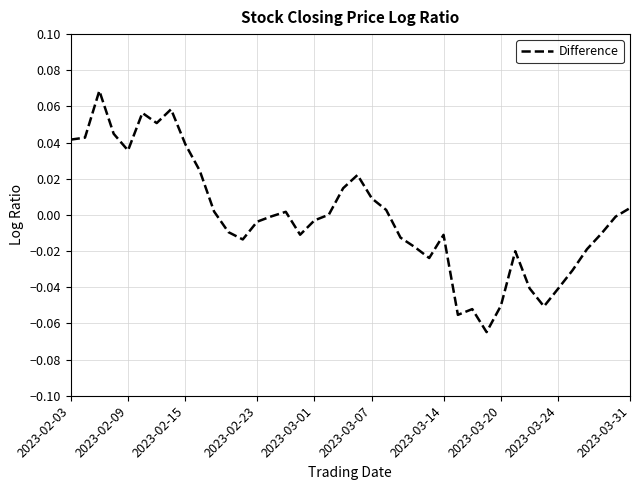

Reading left to right, list all the values displayed in this chart.

0.0	0.0	0.1	0.0	0.0	0.1	0.1	0.1	0.0	0.0	0.0	-0.0	-0.0	-0.0	-0.0	0.0	-0.0	-0.0	0.0	0.0	0.0	0.0	0.0	-0.0	-0.0	-0.0	-0.0	-0.1	-0.1	-0.1	-0.1	-0.0	-0.0	-0.1	-0.0	-0.0	-0.0	-0.0	-0.0	0.0